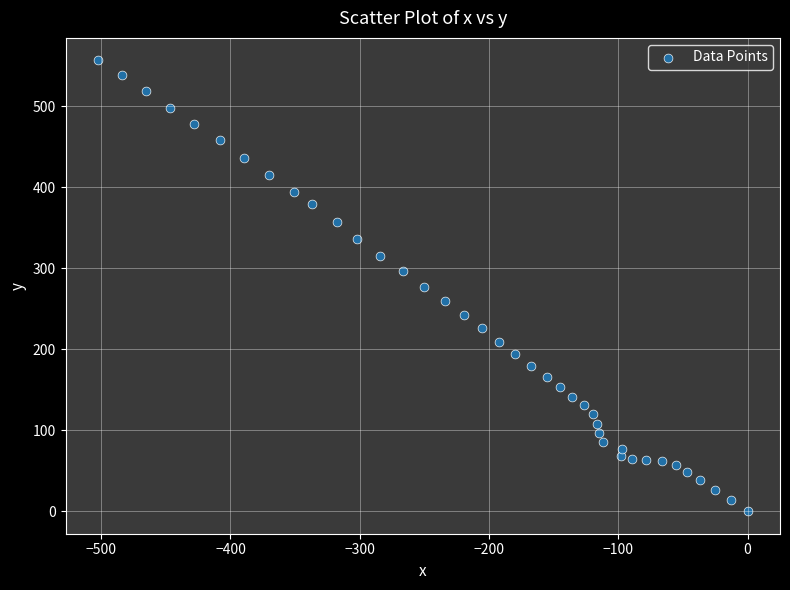

What is the range of Y values (max minus min)?

556.7